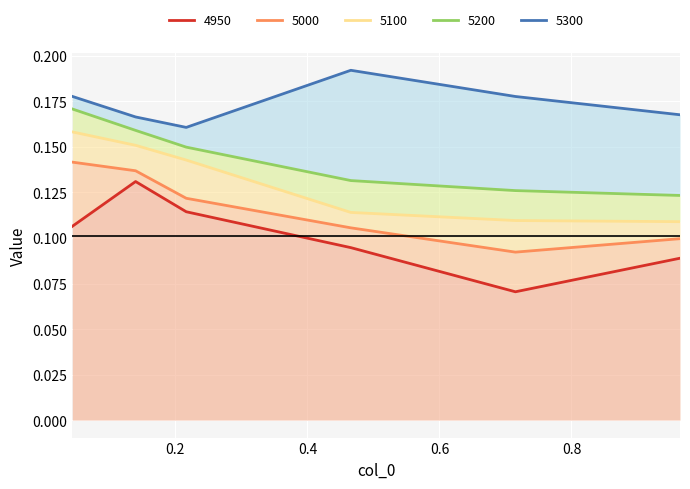

True or false: 5200 and 5300 intersect in this chart.

False